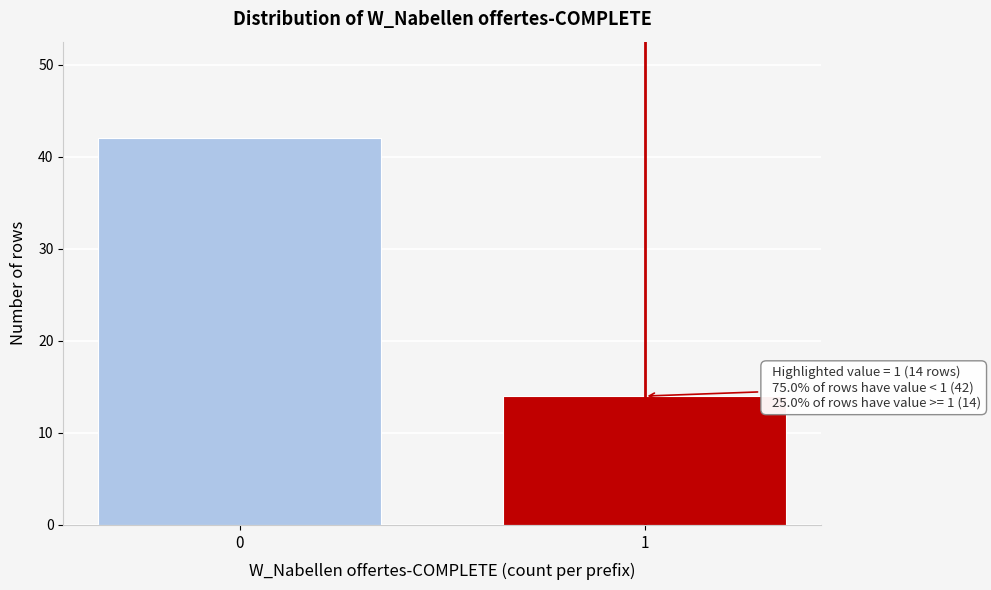

Reading left to right, extract all data points from this chart.

42	14